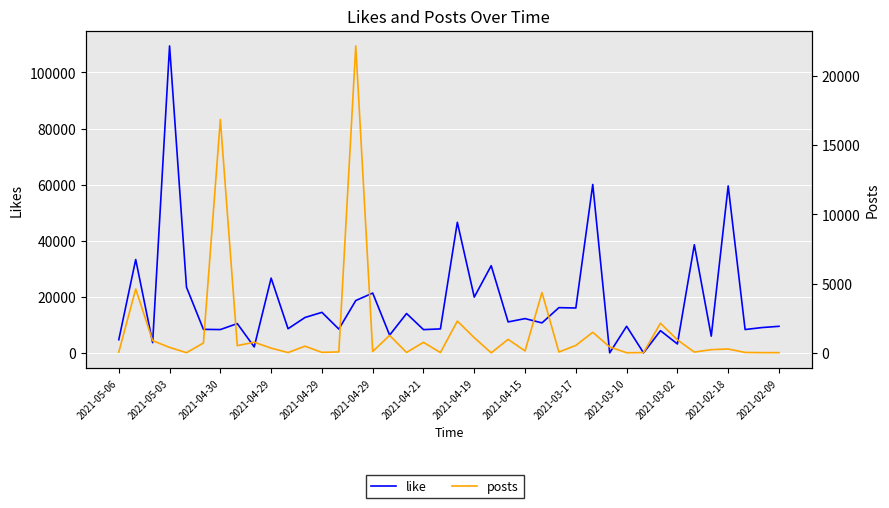

Which has a higher value, 30 or 31?

30